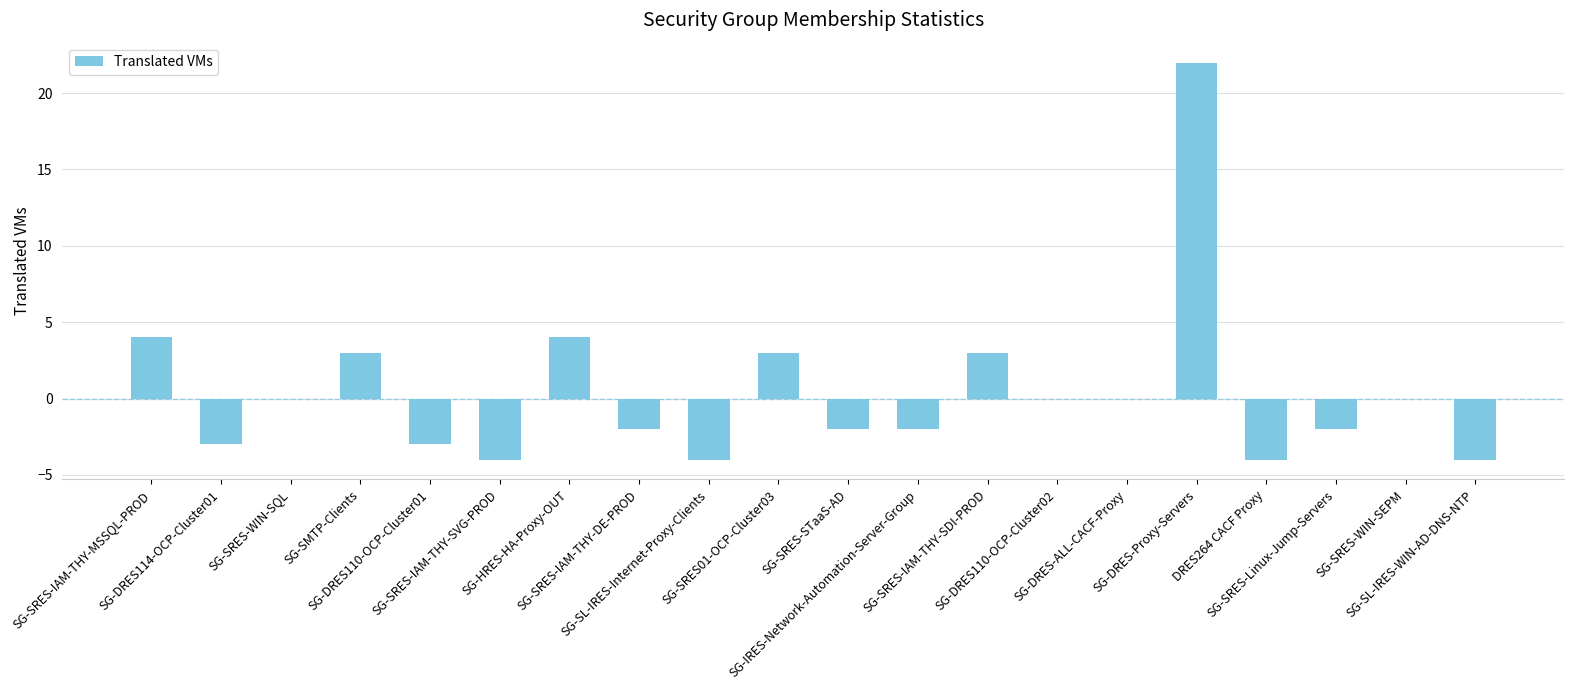

At which category does the chart reach its peak across all series?

SG-DRES-Proxy-Servers